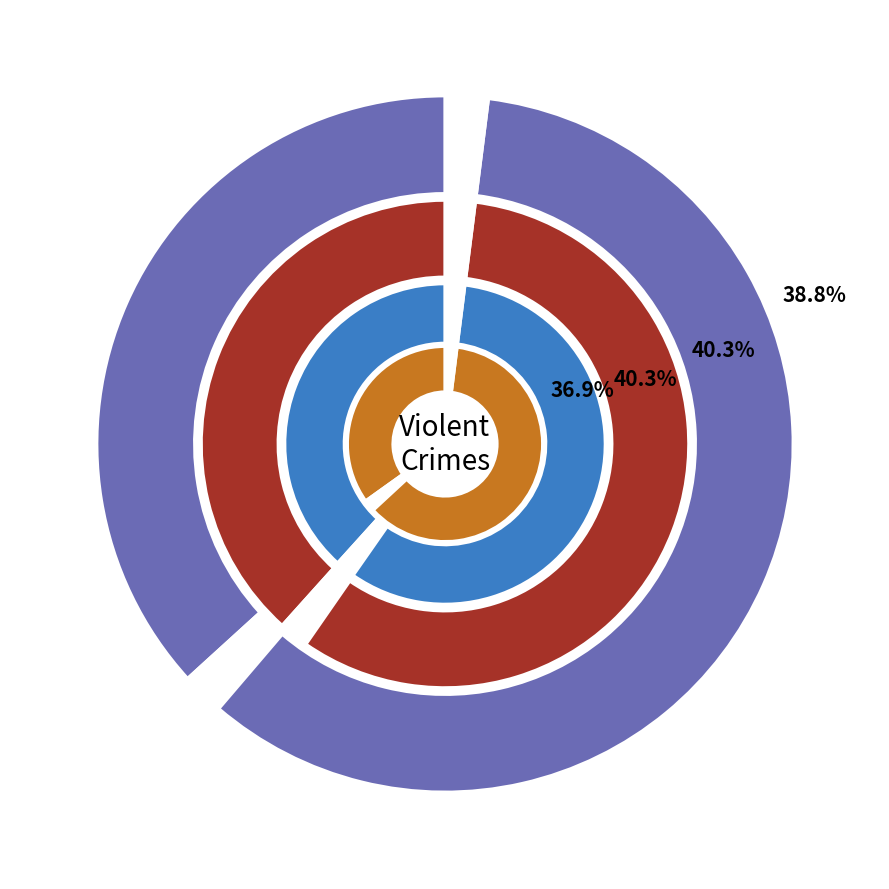

What is the smallest slice in the pie chart?

Homicide